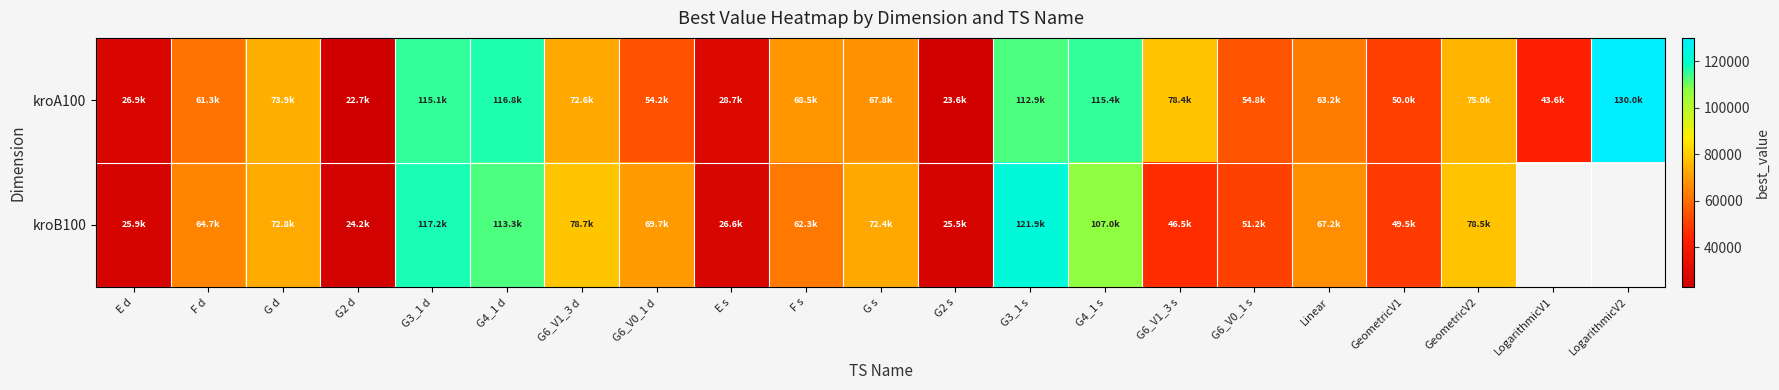

At which category is the sum across all series the highest?

G3_1 s